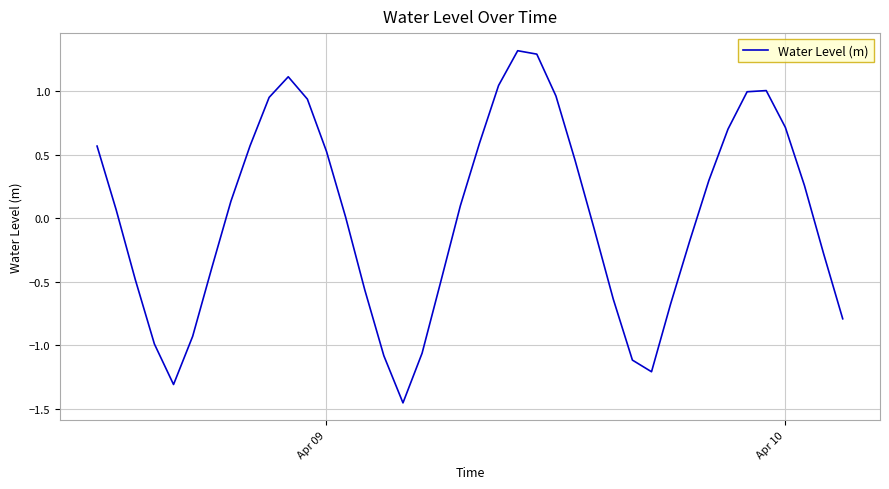

What is the difference between the maximum and minimum values?

2.8